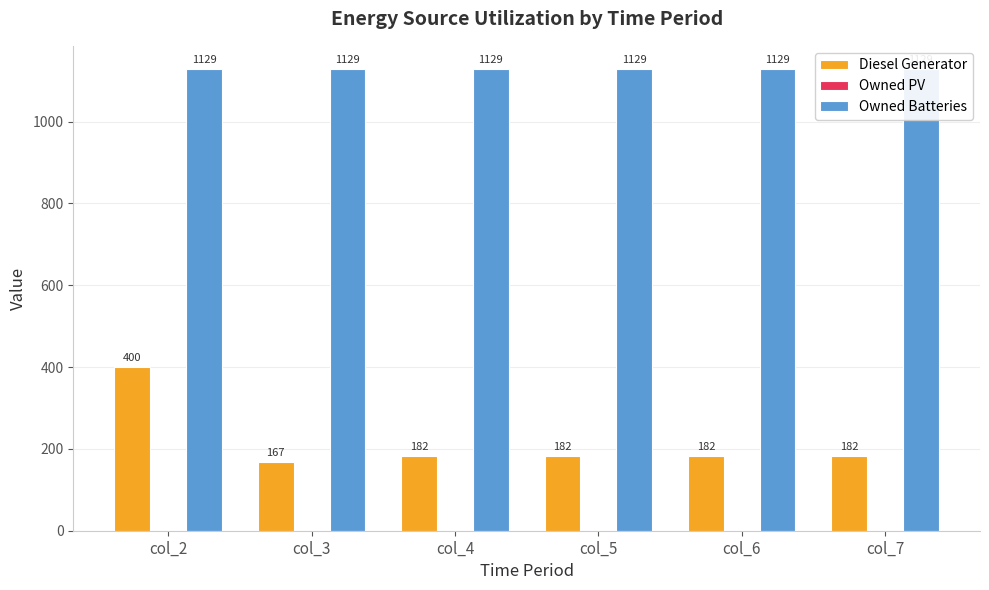

Reading left to right, extract all data points from this chart.

Diesel Generator: 400	167	182	182	182	182
Owned PV: 0	0	0	0	0	0
Owned Batteries: 1129	1129	1129	1129	1129	1129